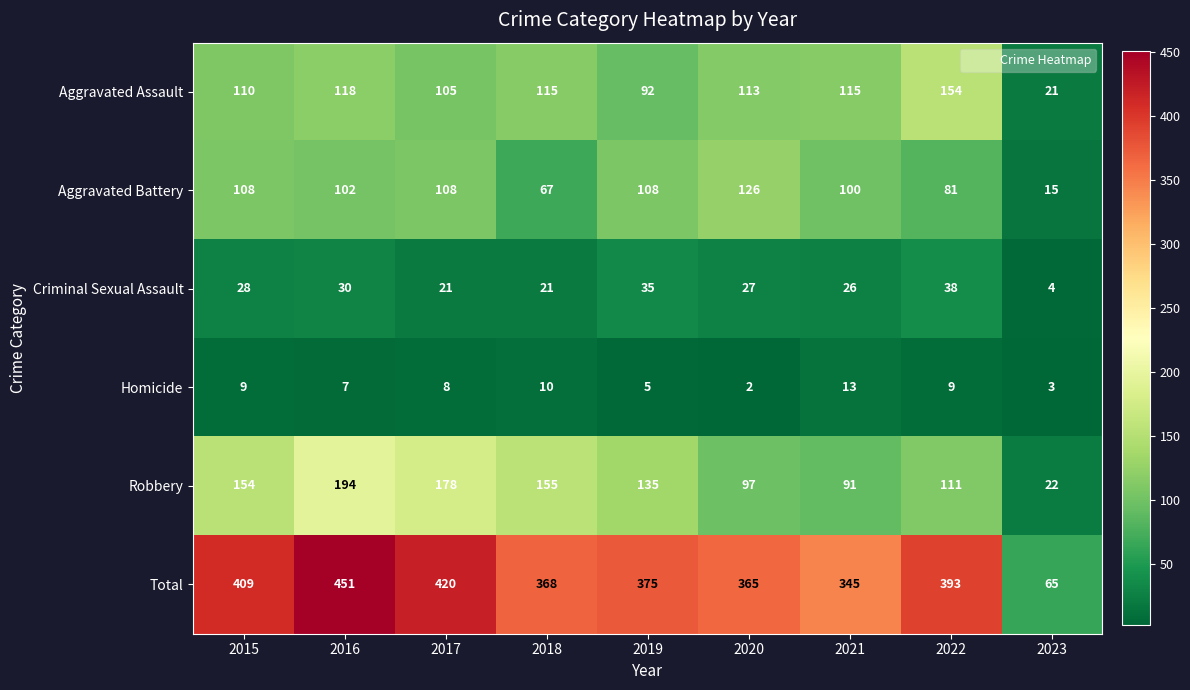

Which category has the lowest value across all series?

2020